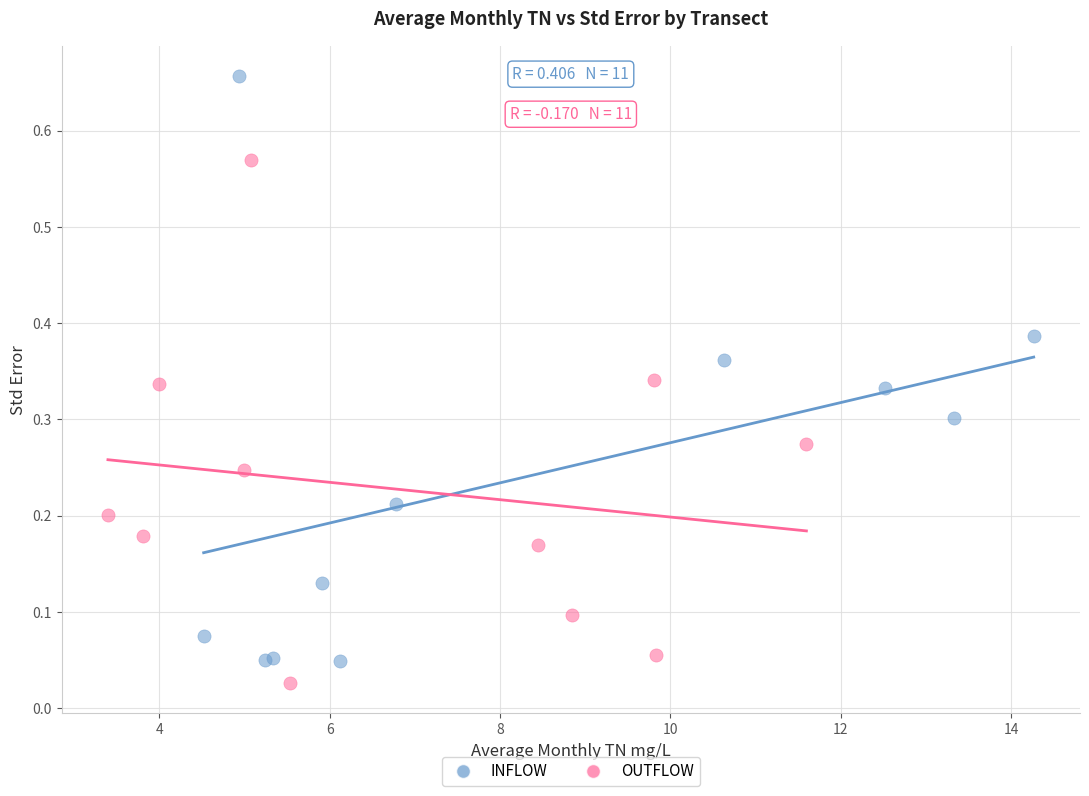

Which series has the largest Y range (max minus min)?

INFLOW